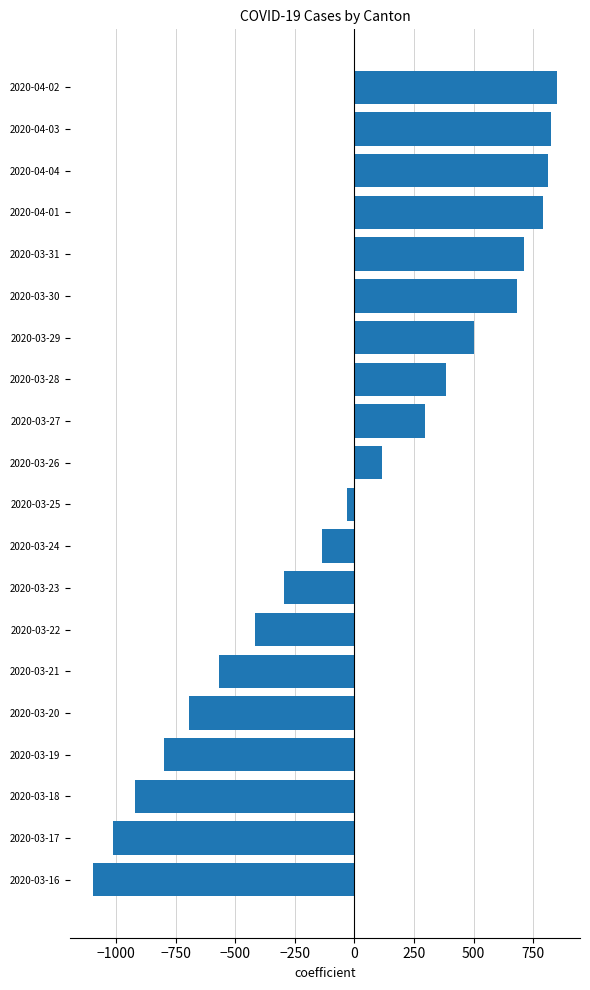

What is the difference between the second highest and minimum values?

1920